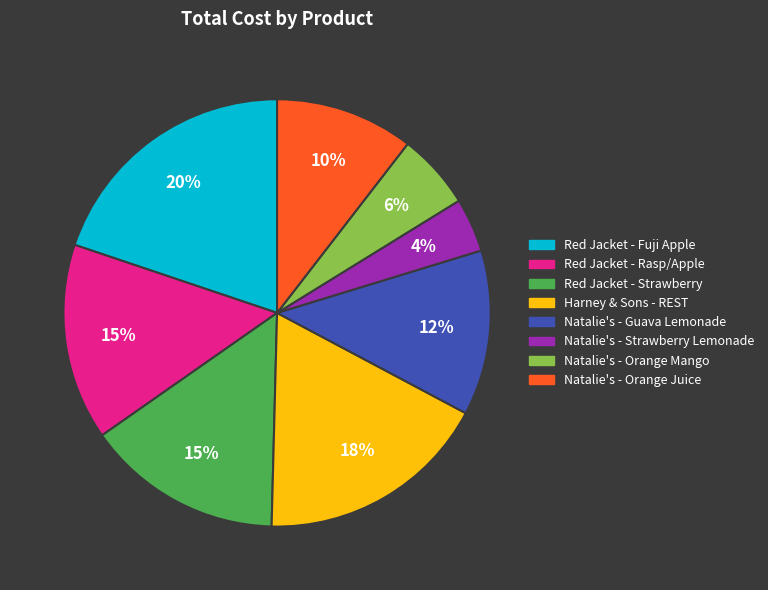

To the nearest percent, what percentage of the pie is Natalie's - Strawberry Lemonade?

4%